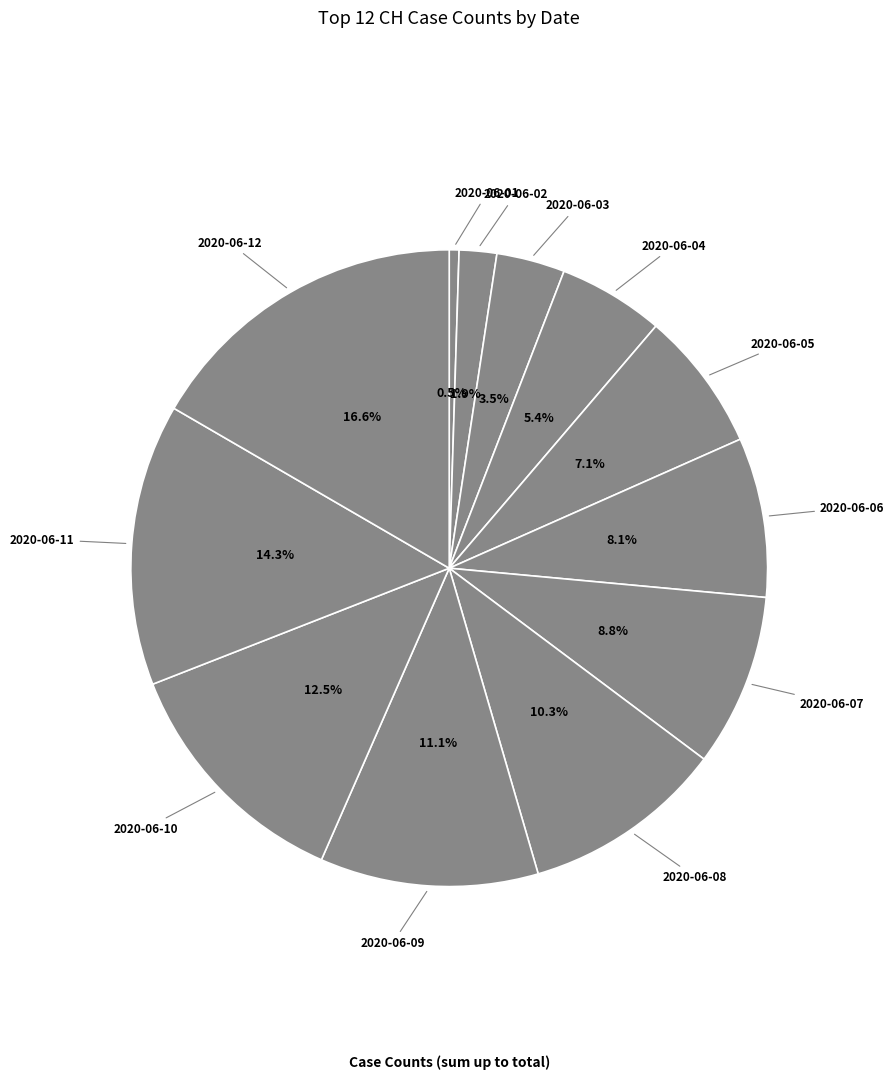

To the nearest percent, what is the difference between the largest and smallest slice percentages?

16%